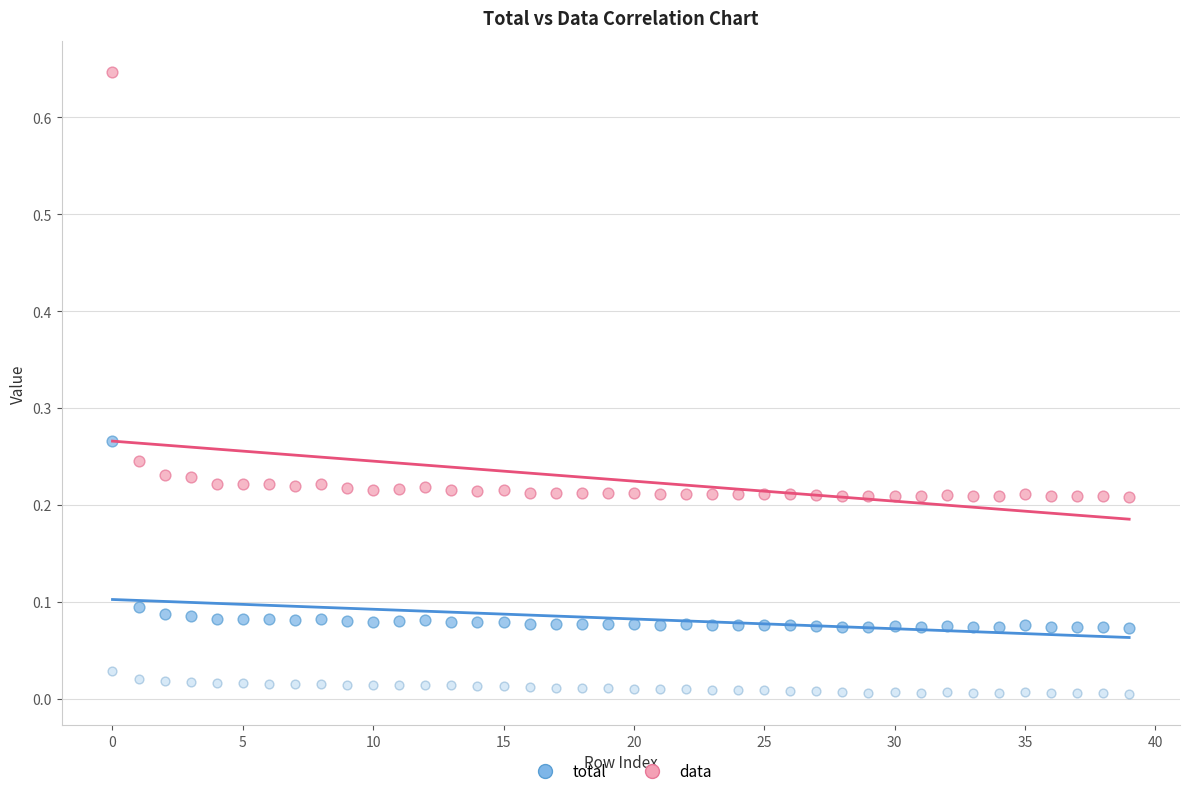

Count the number of points in this scatter plot.

120